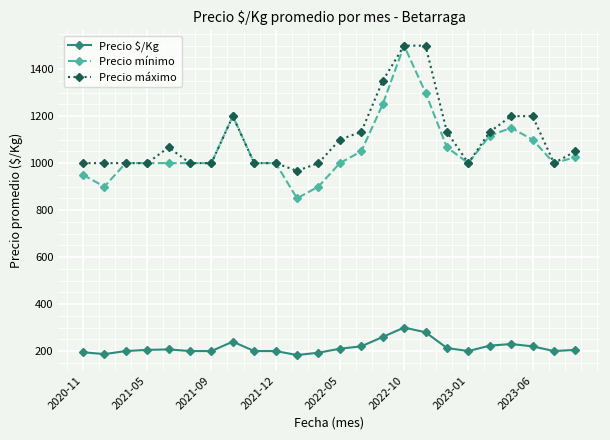

What is the value of the Precio máximo point at the 24th from the left?

1050